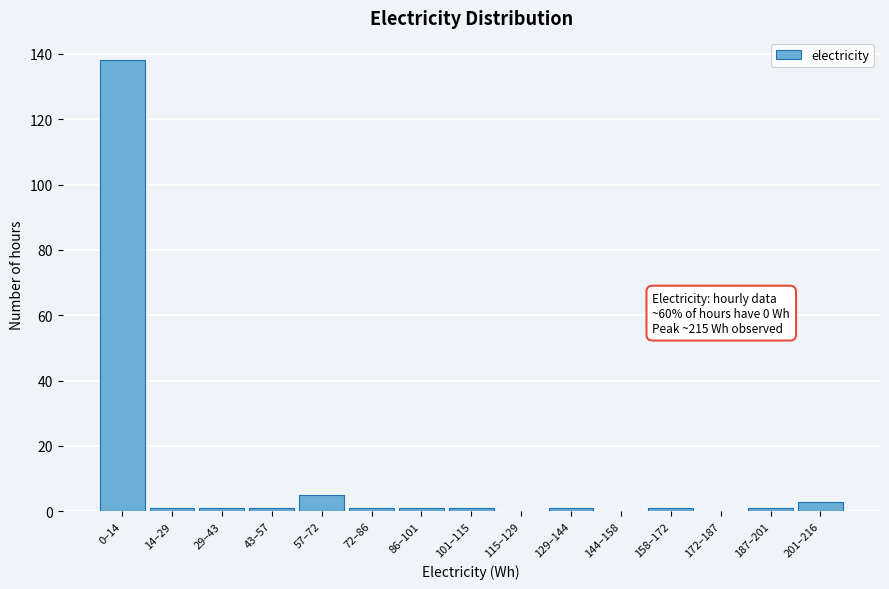

Reading left to right, list all the values displayed in this chart.

0–14=138	14–29=1	29–43=1	43–57=1	57–72=5	72–86=1	86–101=1	101–115=1	115–129=0	129–144=1	144–158=0	158–172=1	172–187=0	187–201=1	201–216=3